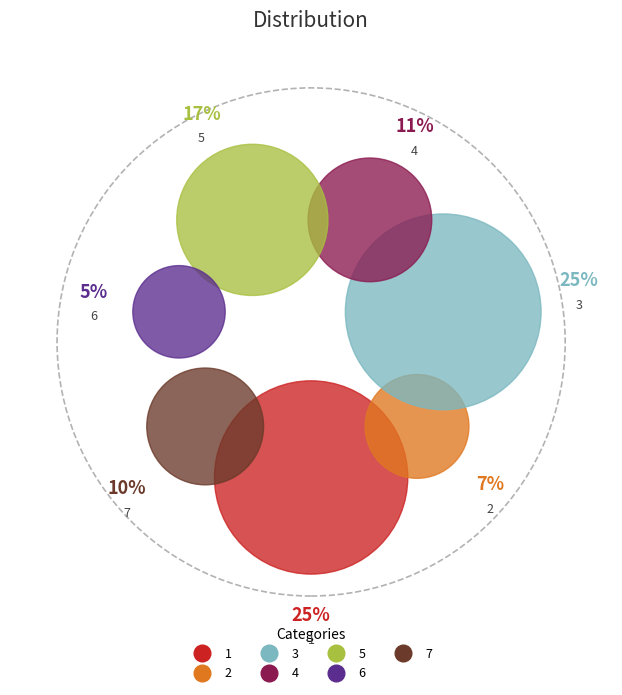

Is it true that 5 is 17% of the pie?

True